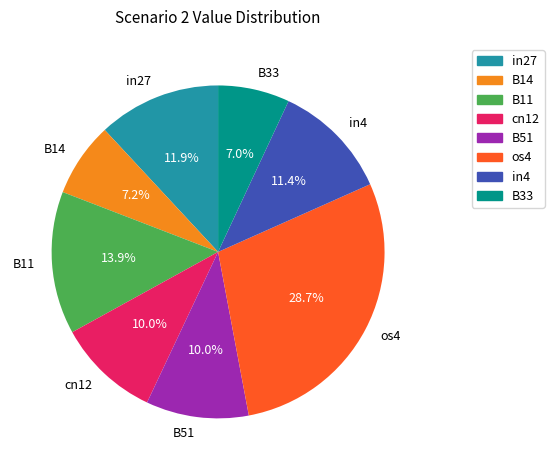

What is the largest slice in the pie chart?

os4